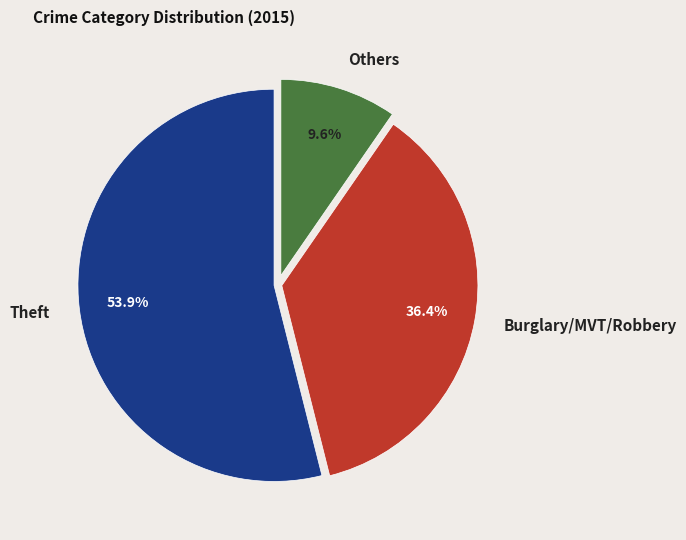

How many slices are in this pie chart?

3